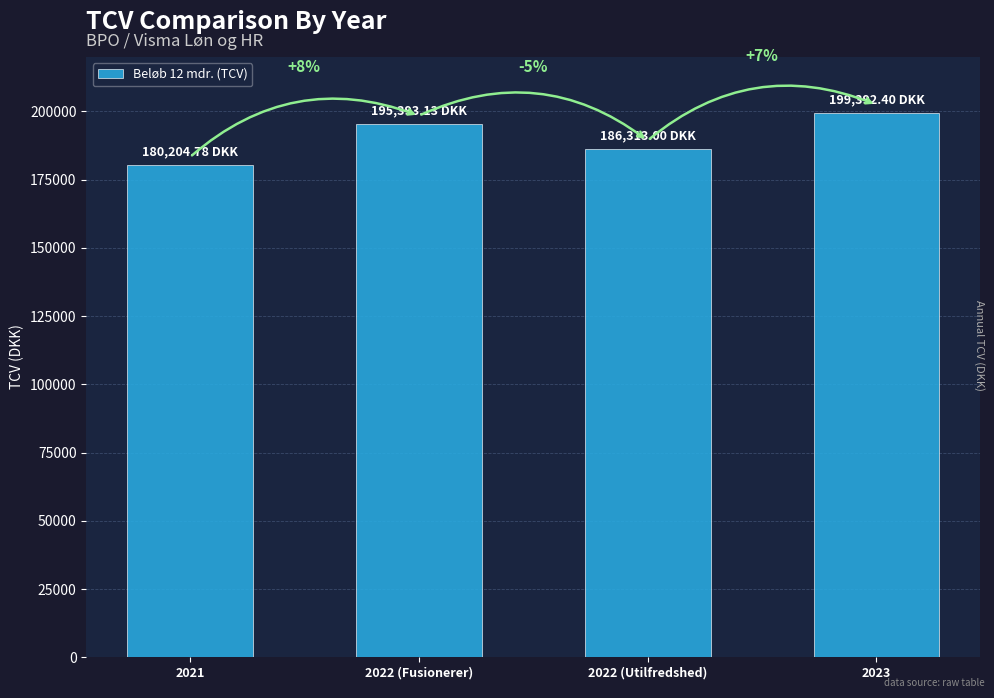

Which category has the highest value across all series?

2023